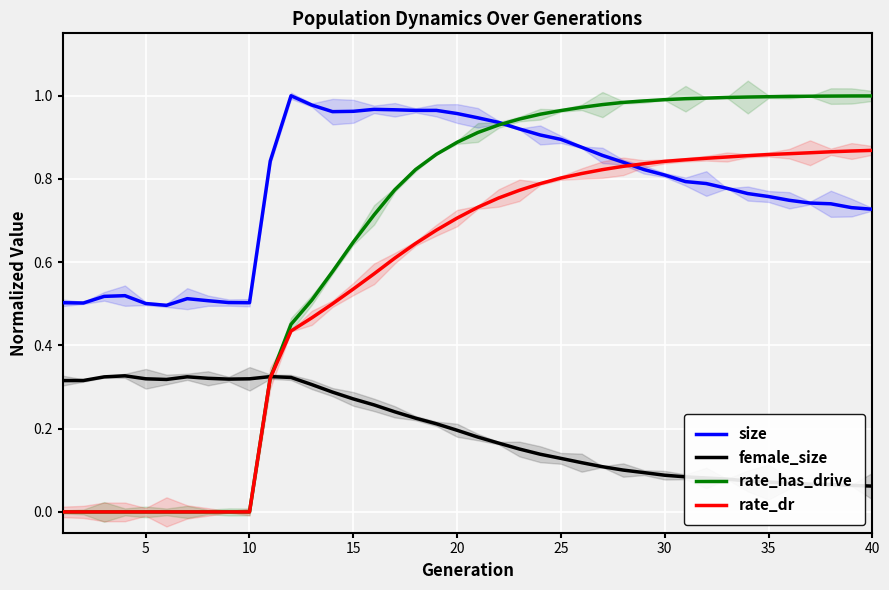

Reading right to left, what are all the values shown in this chart?

size: 0.7	0.7	0.7	0.7	0.7	0.8	0.8	0.8	0.8	0.8	0.8	0.8	0.8	0.9	0.9	0.9	0.9	0.9	0.9	0.9	1.0	1.0	1.0	1.0	1.0	1.0	1.0	1.0	1.0	0.8	0.5	0.5	0.5	0.5	0.5	0.5	0.5	0.5	0.5	0.5
female_size: 0.1	0.1	0.1	0.1	0.1	0.1	0.1	0.1	0.1	0.1	0.1	0.1	0.1	0.1	0.1	0.1	0.1	0.2	0.2	0.2	0.2	0.2	0.2	0.2	0.3	0.3	0.3	0.3	0.3	0.3	0.3	0.3	0.3	0.3	0.3	0.3	0.3	0.3	0.3	0.3
rate_has_drive: 1.0	1.0	1.0	1.0	1.0	1.0	1.0	1.0	1.0	1.0	1.0	1.0	1.0	1.0	1.0	1.0	1.0	0.9	0.9	0.9	0.9	0.9	0.8	0.8	0.7	0.6	0.6	0.5	0.5	0.3	0.0	0.0	0.0	0.0	0.0	0.0	0.0	0.0	0.0	0.0
rate_dr: 0.9	0.9	0.9	0.9	0.9	0.9	0.9	0.9	0.8	0.8	0.8	0.8	0.8	0.8	0.8	0.8	0.8	0.8	0.8	0.7	0.7	0.7	0.6	0.6	0.6	0.5	0.5	0.5	0.4	0.3	0.0	0.0	0.0	0.0	0.0	0.0	0.0	0.0	0.0	0.0